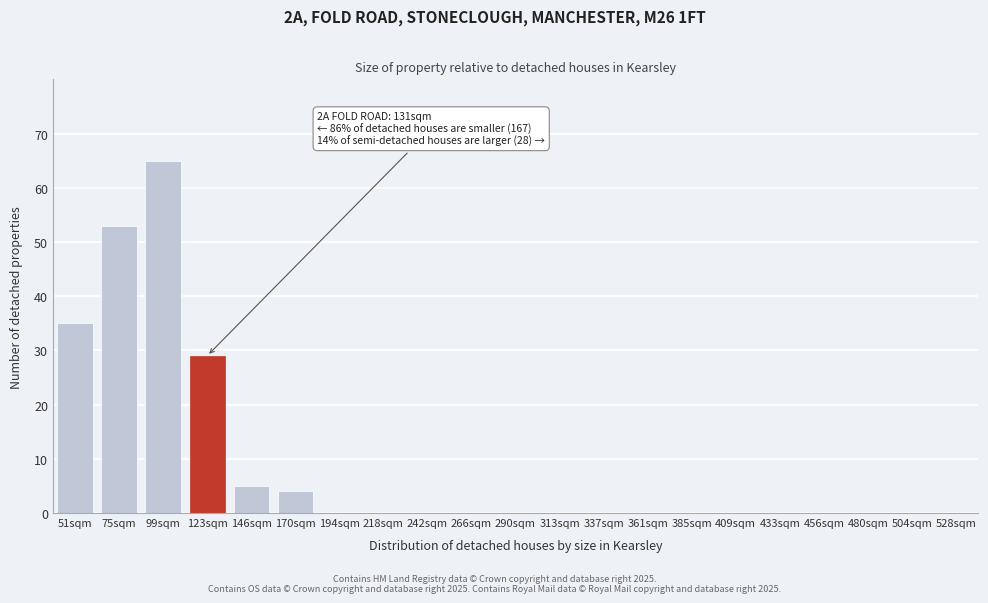

Reading right to left, extract all data points from this chart.

528sqm=0	504sqm=0	480sqm=0	456sqm=0	433sqm=0	409sqm=0	385sqm=0	361sqm=0	337sqm=0	313sqm=0	290sqm=0	266sqm=0	242sqm=0	218sqm=0	194sqm=0	170sqm=4	146sqm=5	123sqm=29	99sqm=65	75sqm=53	51sqm=35